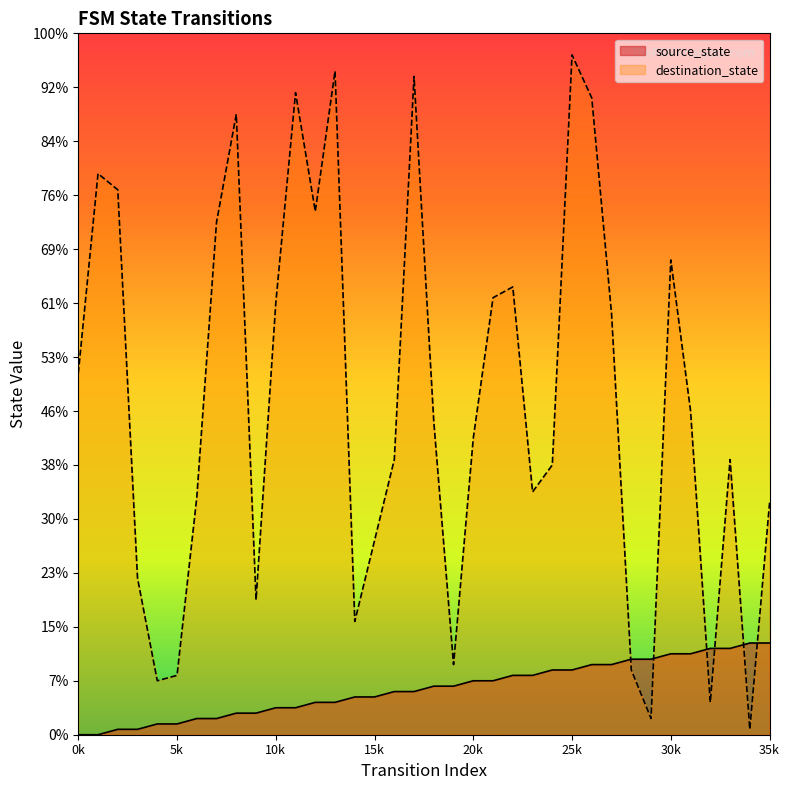

What is the total value across all series at 27?

91